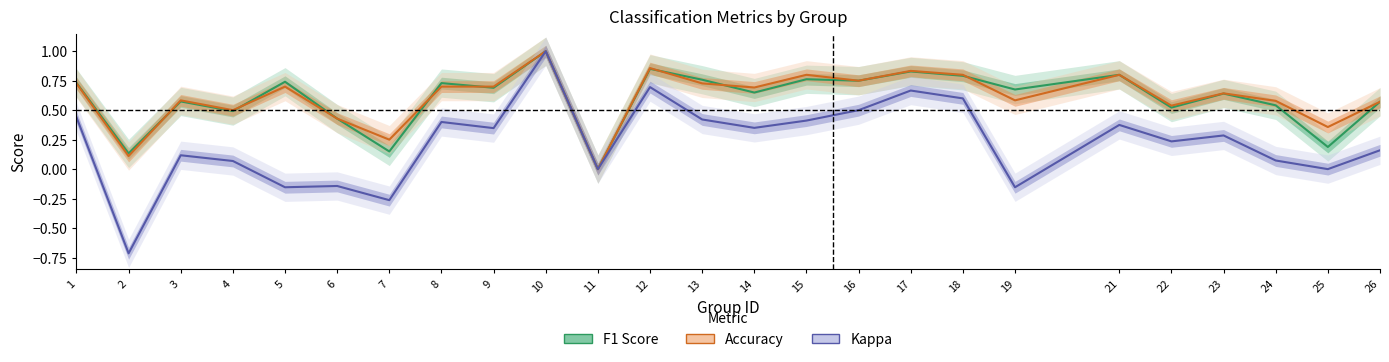

True or false: accuracy and kappa intersect in this chart.

False